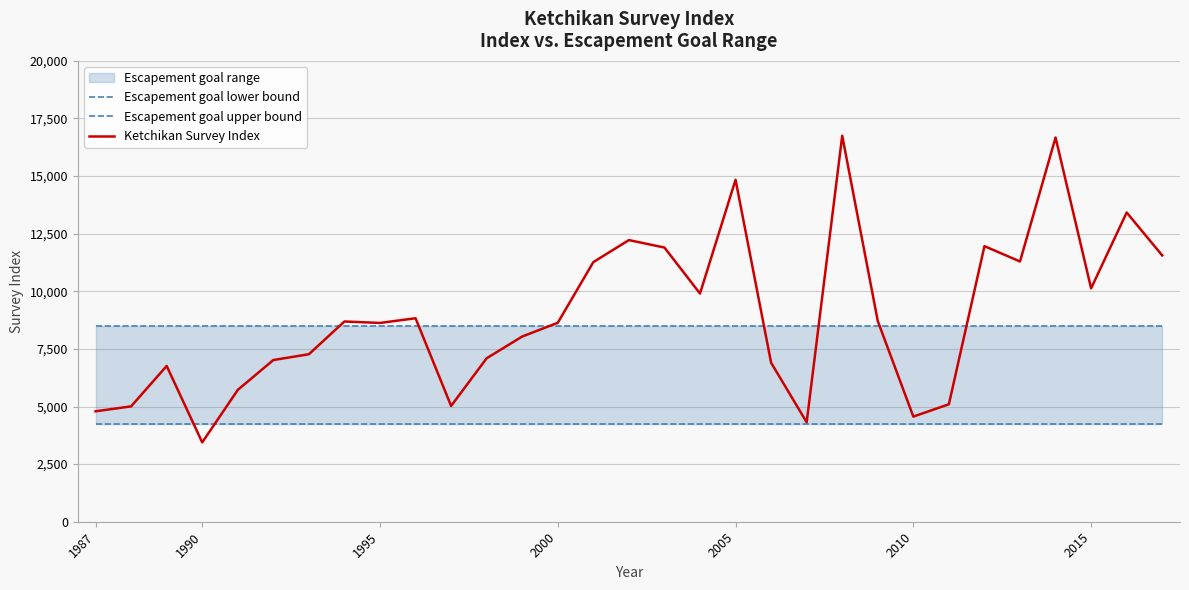

Is it true that Ketchikan Survey Index equals 4884 at 1995?

False